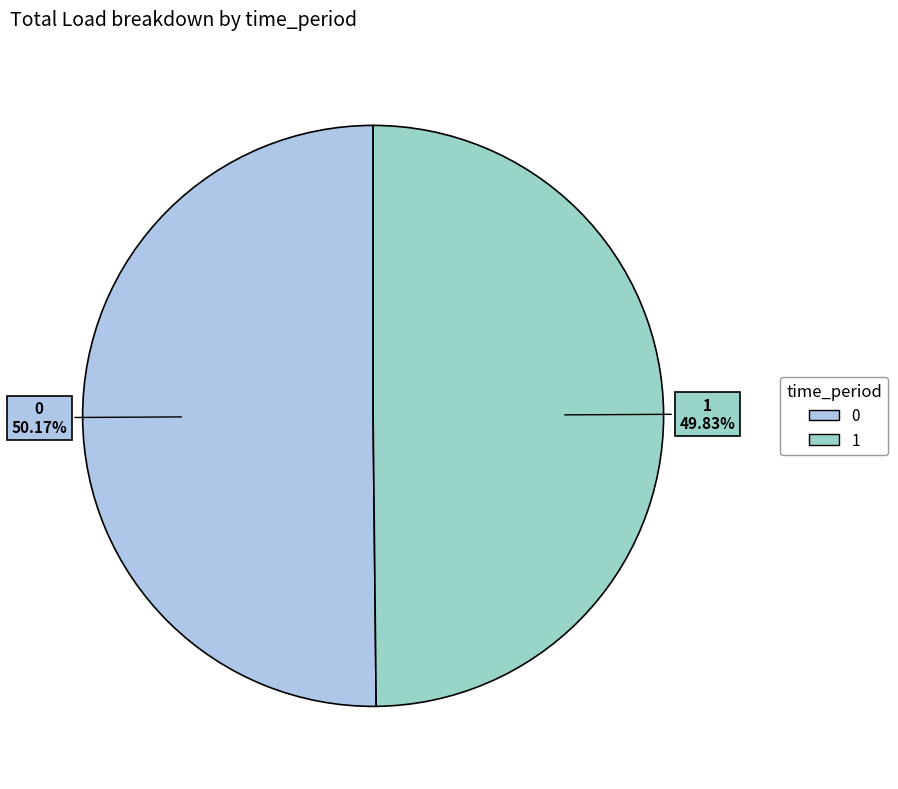

Approximately how many times larger is the value at 1 compared to 0?

1.0